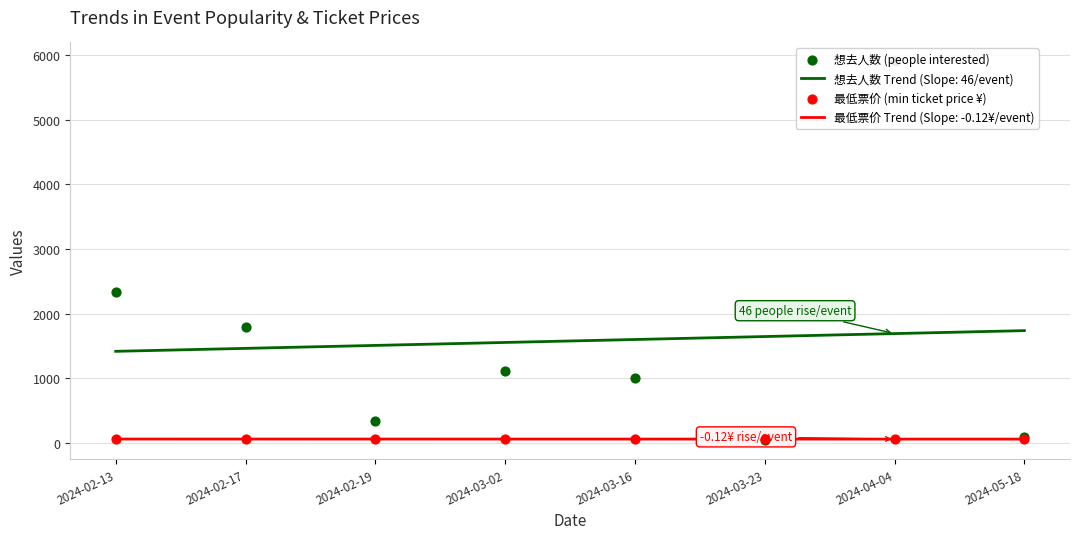

Which series has the largest total across all categories?

想去人数 (people interested)